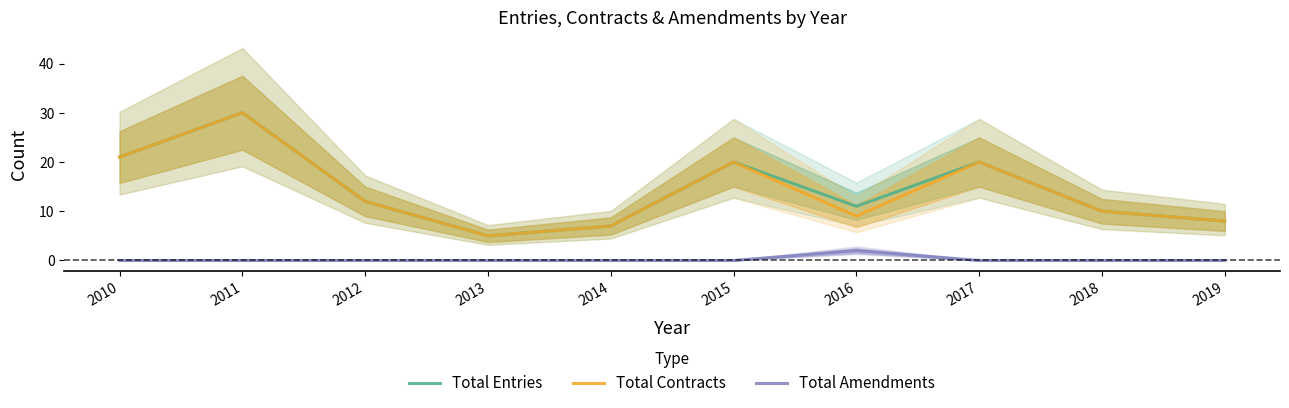

Reading left to right, what are all the values shown in this chart?

Total Entries: 21	30	12	5	7	20	11	20	10	8
Total Contracts: 21	30	12	5	7	20	9	20	10	8
Total Amendments: 0	0	0	0	0	0	2	0	0	0